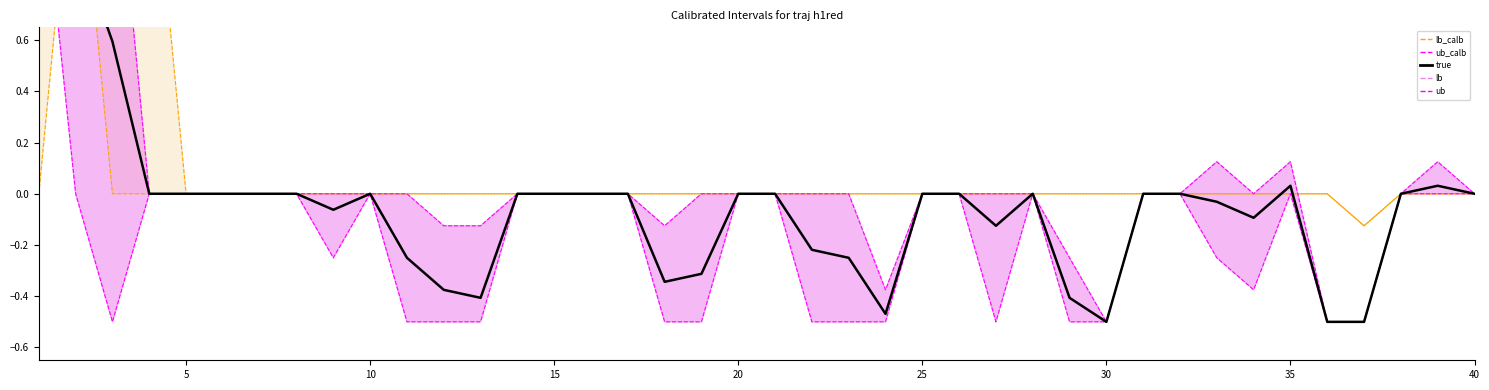

Reading right to left, what are all the values shown in this chart?

0.0	0.0	0.0	-0.5	-0.5	0.0	-0.1	-0.0	0.0	0.0	-0.5	-0.4	0.0	-0.1	0.0	0.0	-0.5	-0.2	-0.2	0.0	0.0	-0.3	-0.3	0.0	0.0	0.0	0.0	-0.4	-0.4	-0.2	0.0	-0.1	0.0	0.0	0.0	0.0	0.0	0.6	1.0	1.5